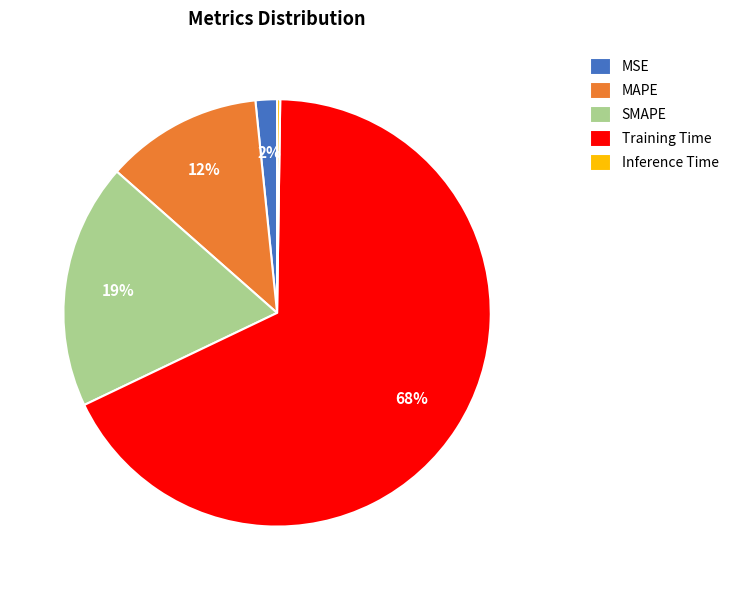

What is the ratio of the value at Training Time to the value at SMAPE?

3.6